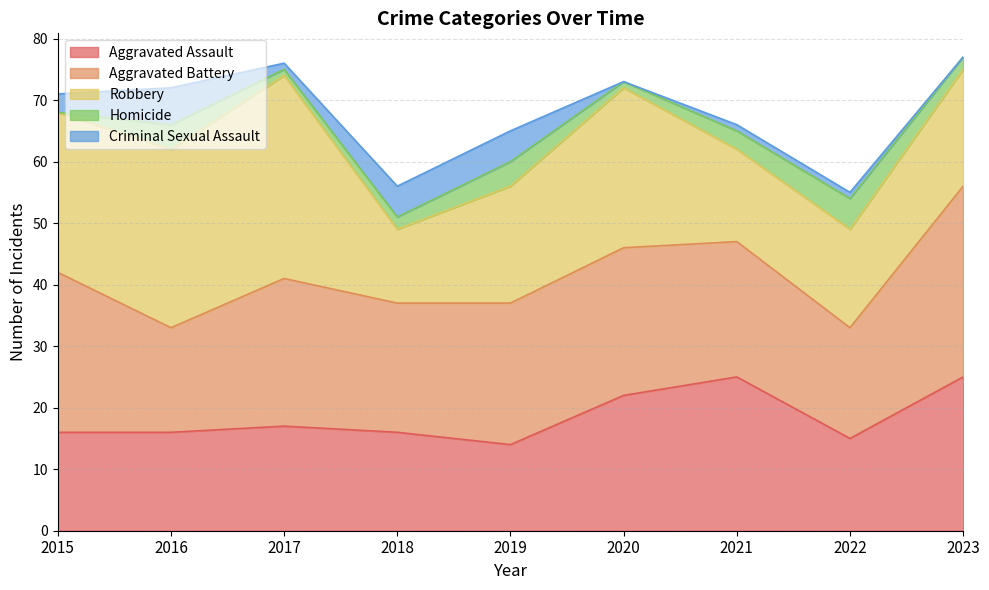

True or false: Aggravated Battery and Homicide cross at least once.

False